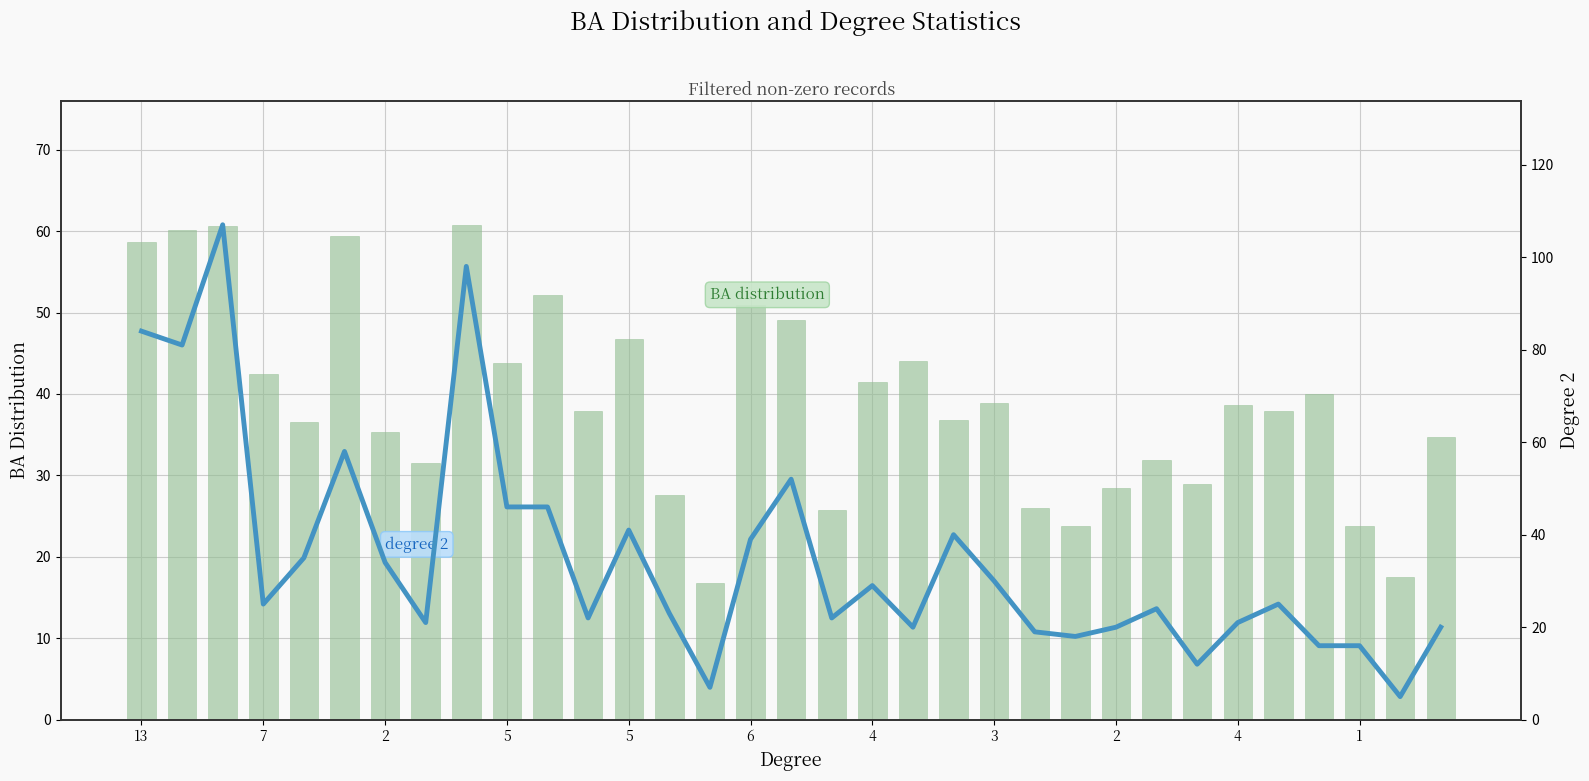

How many data points in BA distribution are less than 37?

15